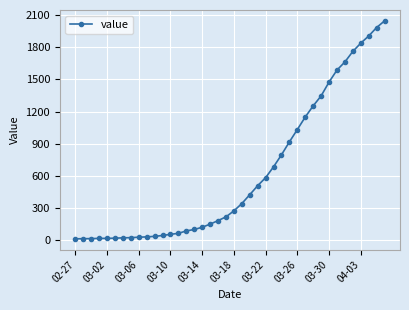

What is the difference between the maximum and minimum values?

2034